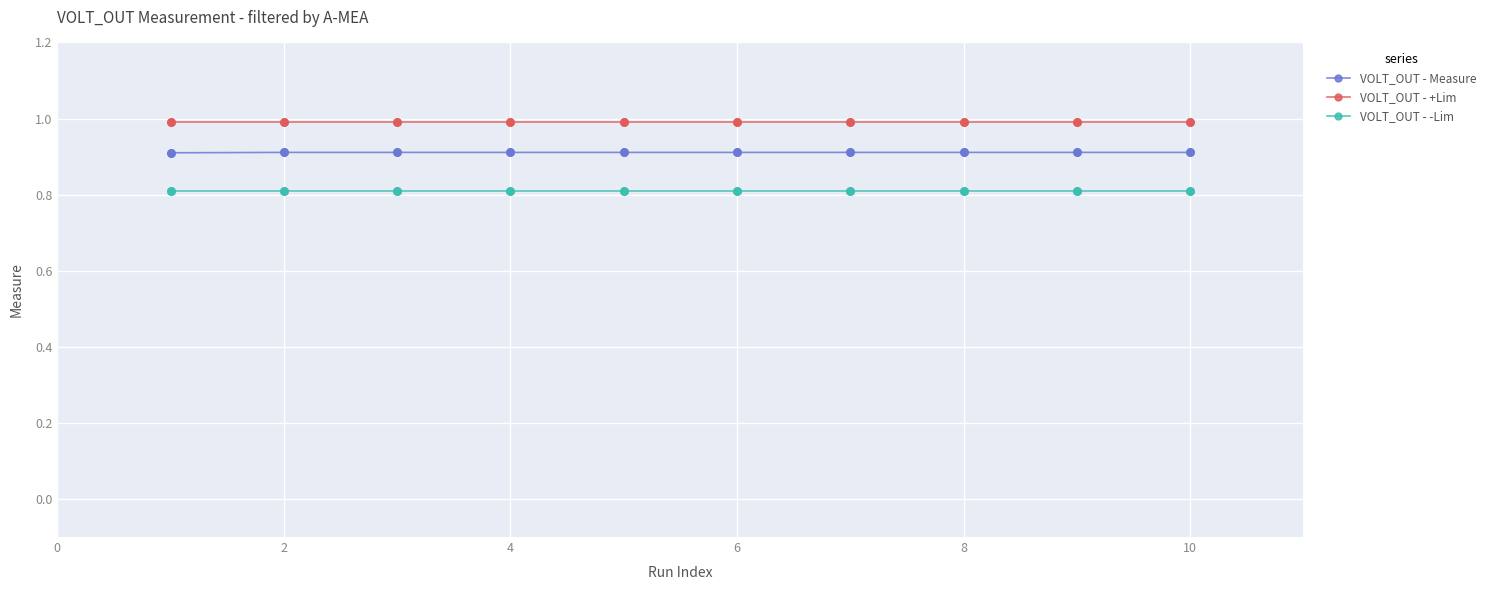

Which series has the largest total across all categories?

VOLT_OUT - +Lim